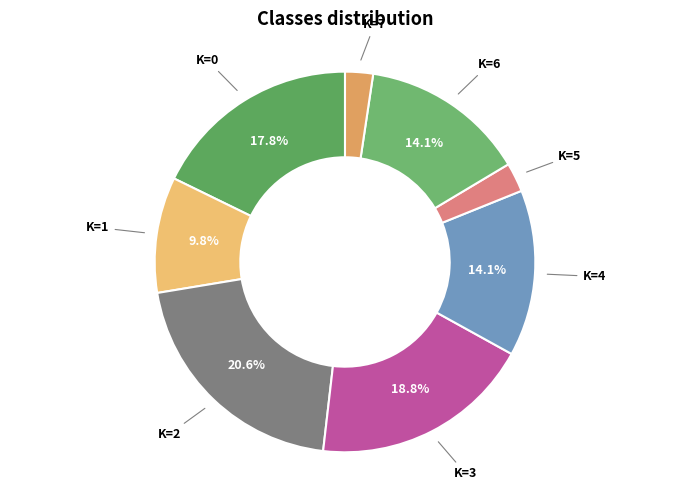

How many slices are in this pie chart?

8